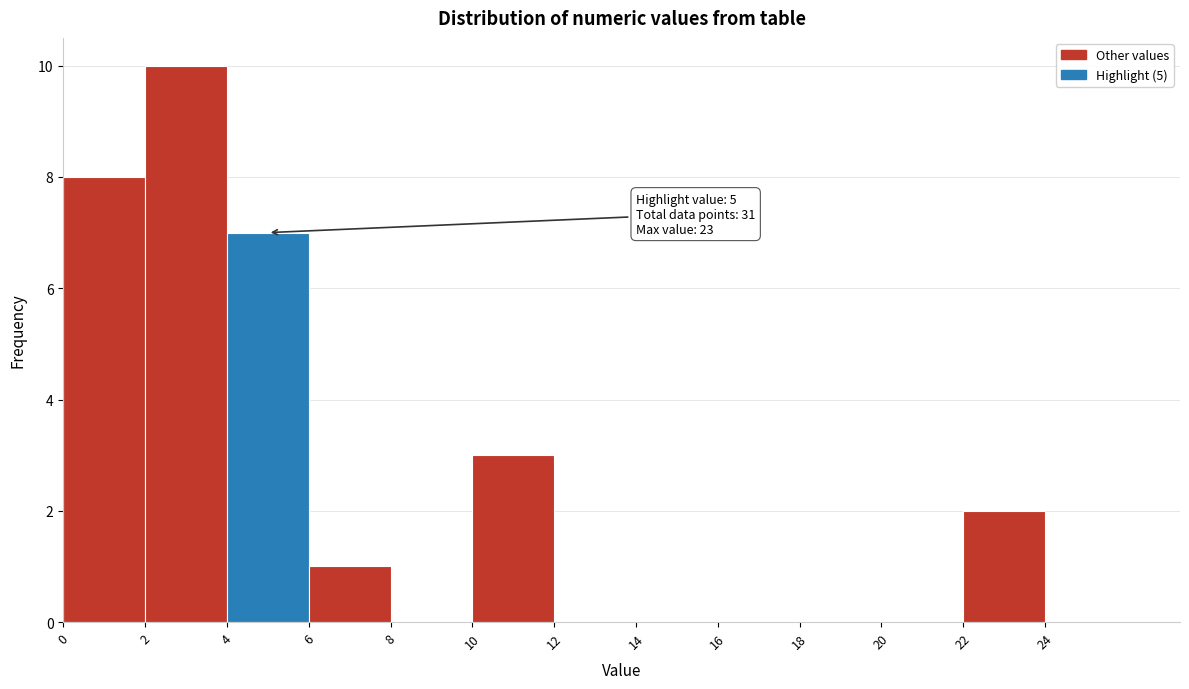

Which range on the x-axis has the tallest bar?

2 to 4